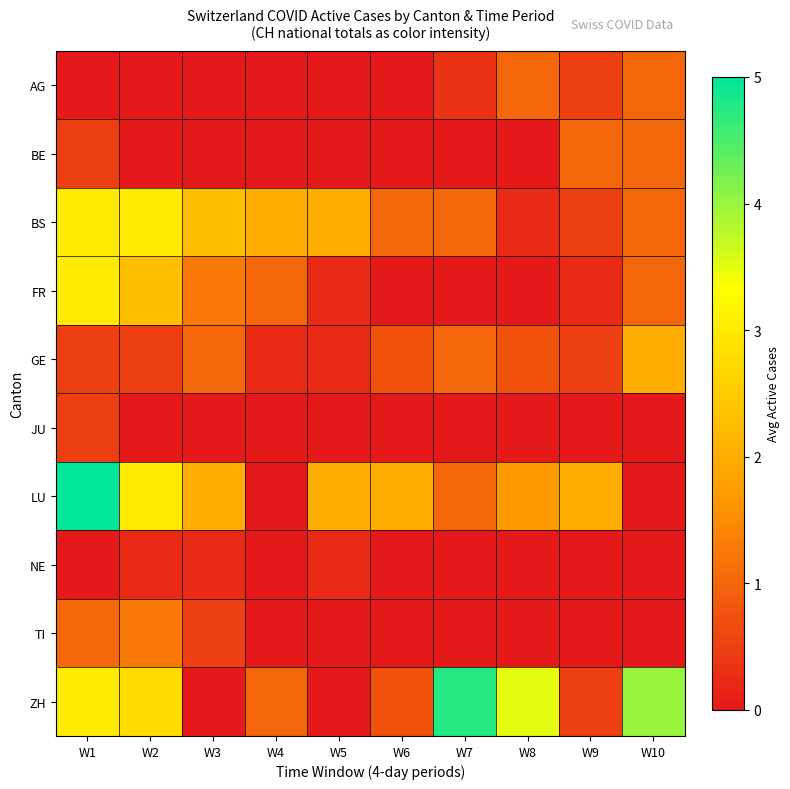

Reading left to right, what are all the values shown in this chart?

AG: W1=0.0	W2=0.0	W3=0.0	W4=0.0	W5=0.0	W6=0.0	W7=0.3	W8=1.0	W9=0.5	W10=1.0
BE: W1=0.5	W2=0.0	W3=0.0	W4=0.0	W5=0.0	W6=0.0	W7=0.0	W8=0.0	W9=1.0	W10=1.0
BS: W1=3.0	W2=3.0	W3=2.2	W4=2.0	W5=2.0	W6=1.0	W7=1.0	W8=0.2	W9=0.5	W10=1.0
FR: W1=3.0	W2=2.2	W3=1.2	W4=1.0	W5=0.2	W6=0.0	W7=0.0	W8=0.0	W9=0.2	W10=1.0
GE: W1=0.5	W2=0.5	W3=1.0	W4=0.2	W5=0.2	W6=0.8	W7=1.0	W8=0.8	W9=0.5	W10=2.0
JU: W1=0.5	W2=0.0	W3=0.0	W4=0.0	W5=0.0	W6=0.0	W7=0.0	W8=0.0	W9=0.0	W10=0.0
LU: W1=5.0	W2=3.0	W3=2.0	W4=0.0	W5=2.0	W6=2.0	W7=1.0	W8=1.7	W9=2.0	W10=0.0
NE: W1=0.0	W2=0.2	W3=0.2	W4=0.0	W5=0.2	W6=0.0	W7=0.0	W8=0.0	W9=0.0	W10=0.0
TI: W1=1.0	W2=1.2	W3=0.5	W4=0.0	W5=0.0	W6=0.0	W7=0.0	W8=0.0	W9=0.0	W10=0.0
ZH: W1=3.0	W2=2.8	W3=0.0	W4=1.0	W5=0.0	W6=0.8	W7=4.8	W8=3.5	W9=0.5	W10=4.0